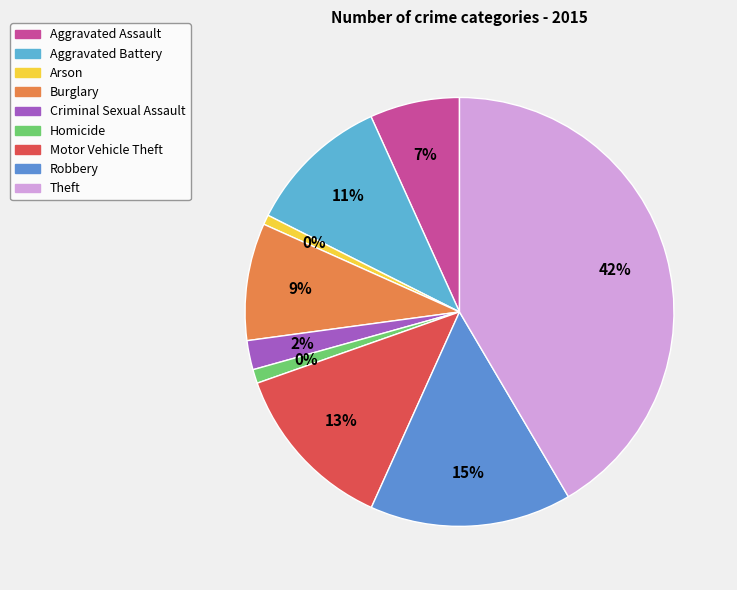

Which slice is the smallest?

Arson